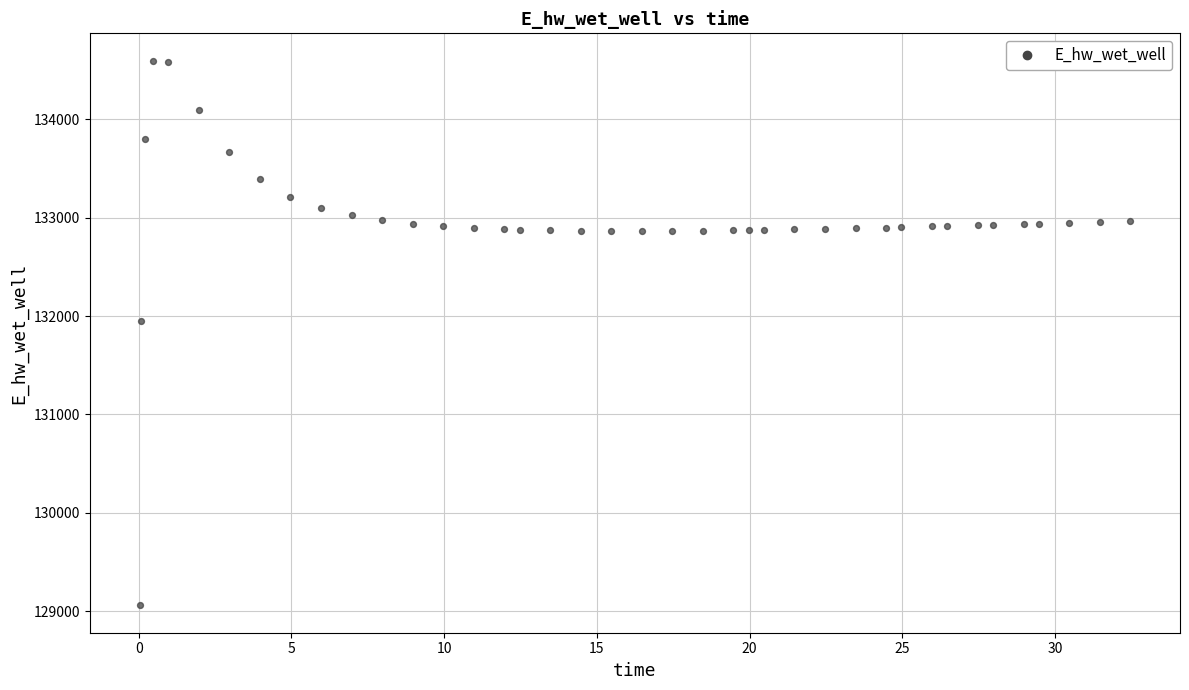

What is the range of Y values (max minus min)?

5537.5